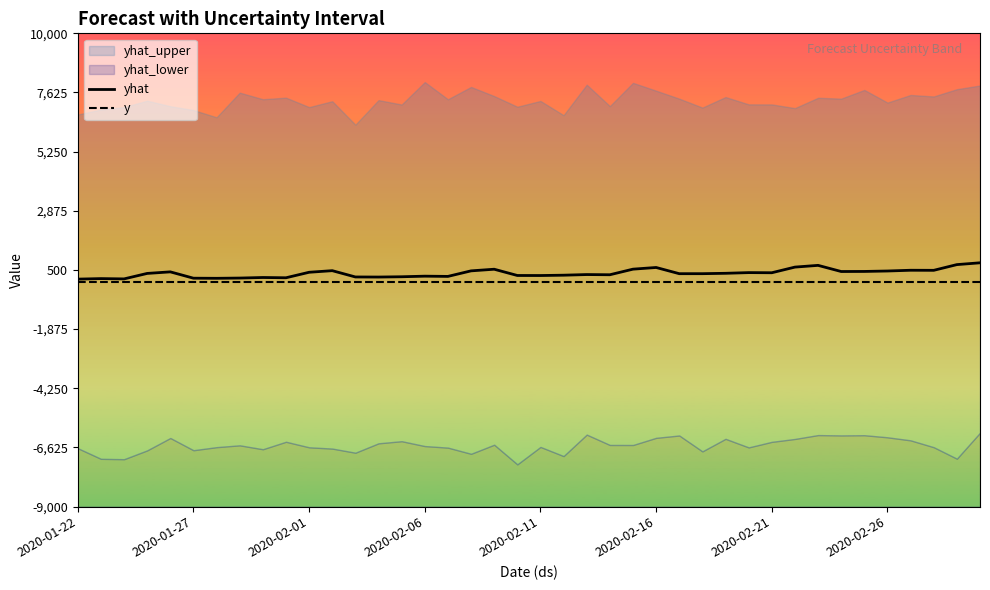

What is the value of the yhat point at the 30th from the left?

392.4